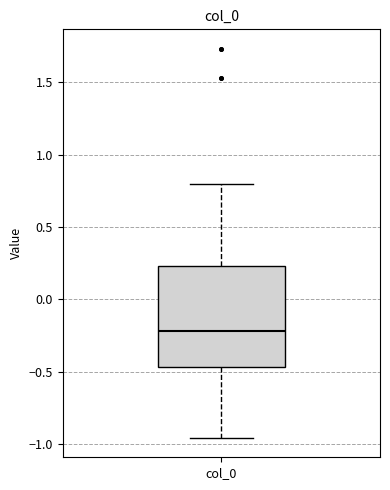

Read this box plot against the y-axis: the position of the median line, the range covered by the box, and the ends of both whiskers. The values are not printed on the chart, so give them approximately, as read against the axis.

median -0.20, box -0.45 to 0.25, whiskers -0.95 to 0.80